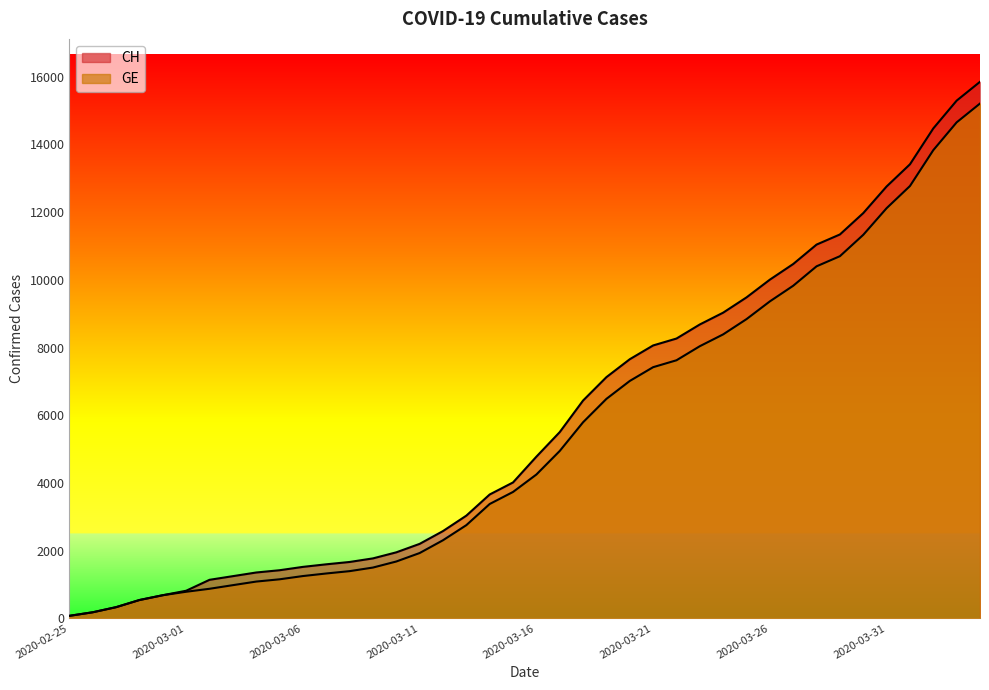

How many lines are shown in the chart?

2